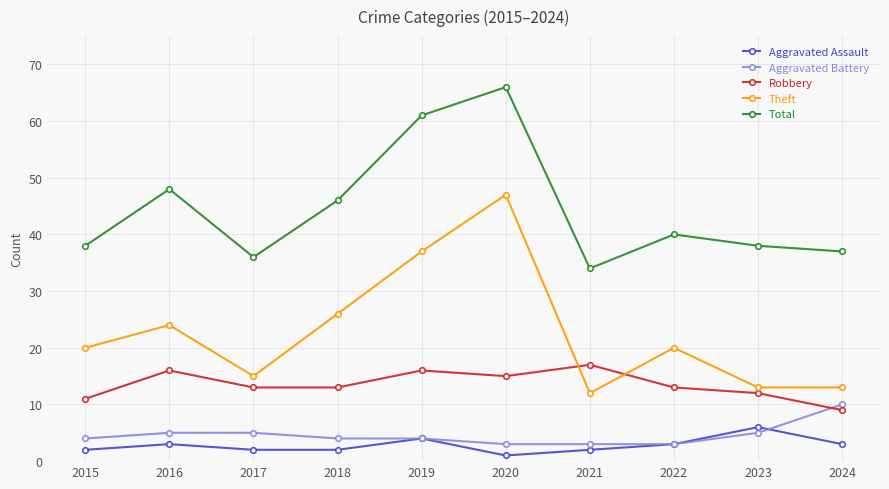

Reading left to right, what are all the values shown in this chart?

Aggravated Assault: 2	3	2	2	4	1	2	3	6	3
Aggravated Battery: 4	5	5	4	4	3	3	3	5	10
Robbery: 11	16	13	13	16	15	17	13	12	9
Theft: 20	24	15	26	37	47	12	20	13	13
Total: 38	48	36	46	61	66	34	40	38	37